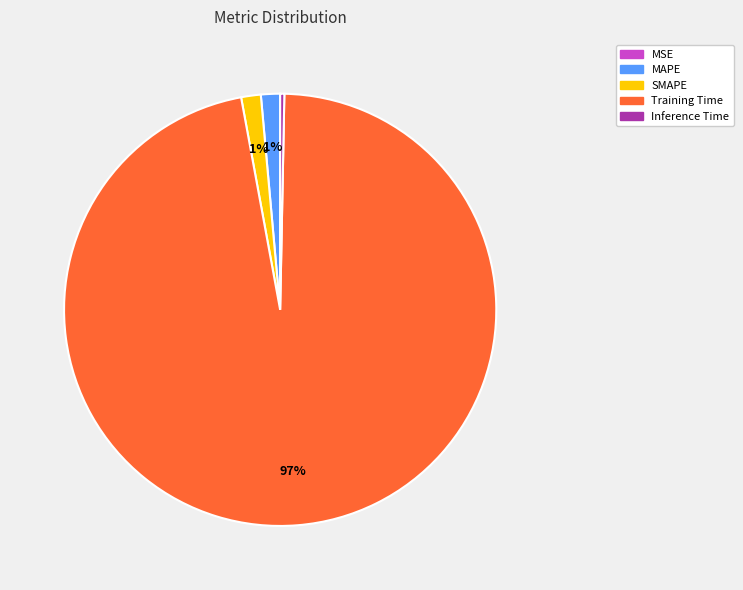

What percentage is the MAPE slice, to the nearest percent?

1%